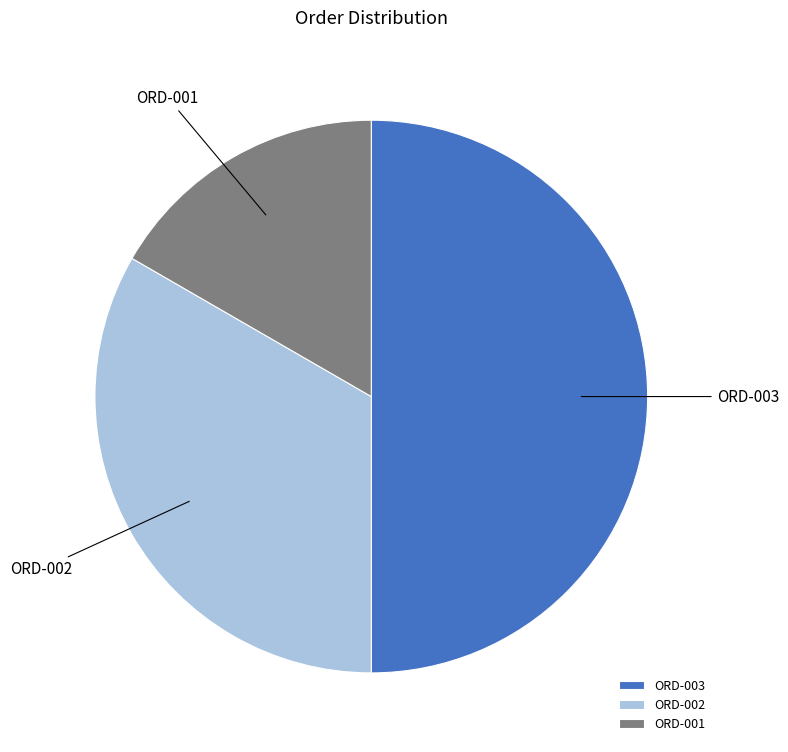

Rank the categories by value from highest to lowest.

ORD-003, ORD-002, ORD-001